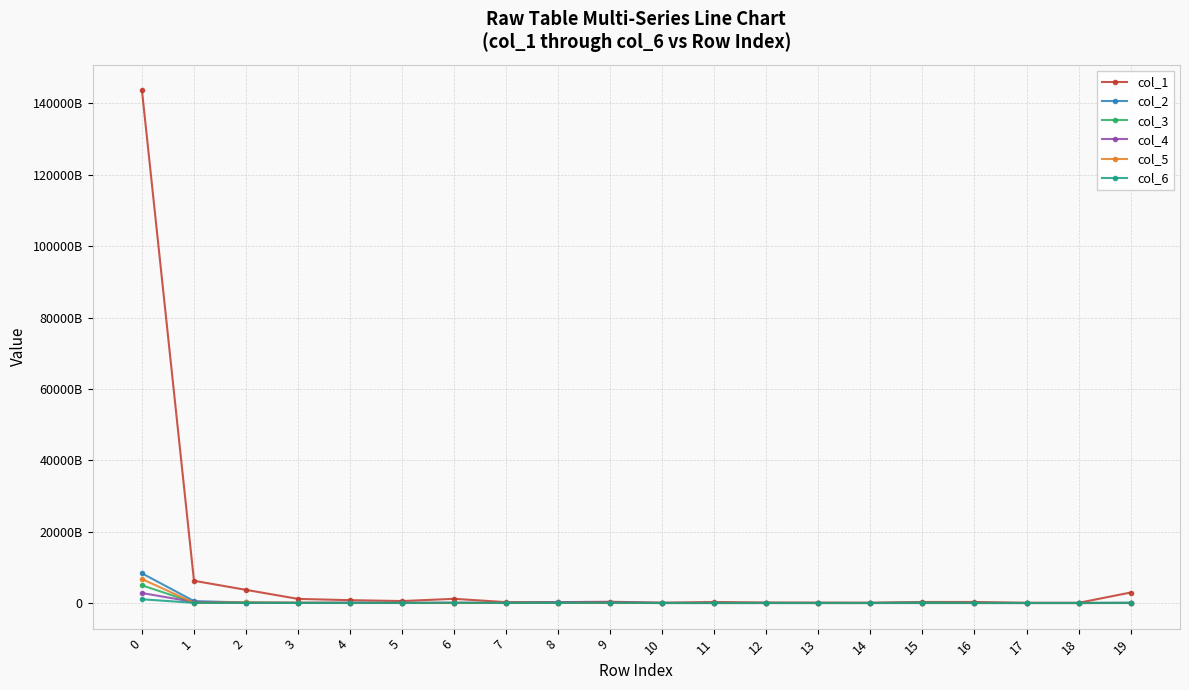

What are all the series names shown in the legend?

col_1, col_2, col_3, col_4, col_5, col_6